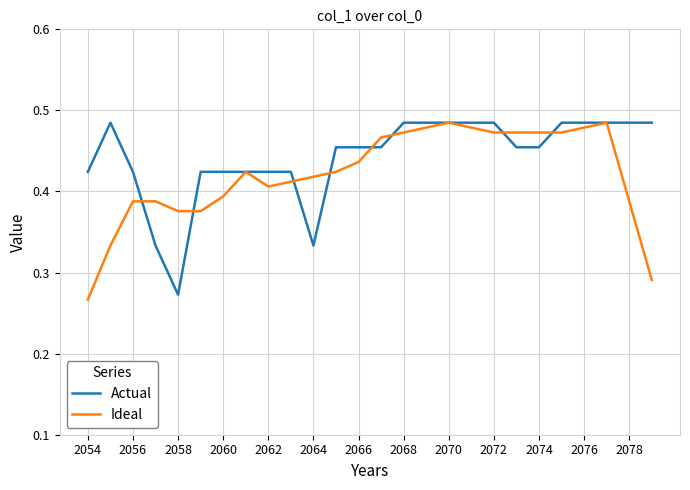

Rank the series by their average value, from lowest to highest.

Ideal, Actual